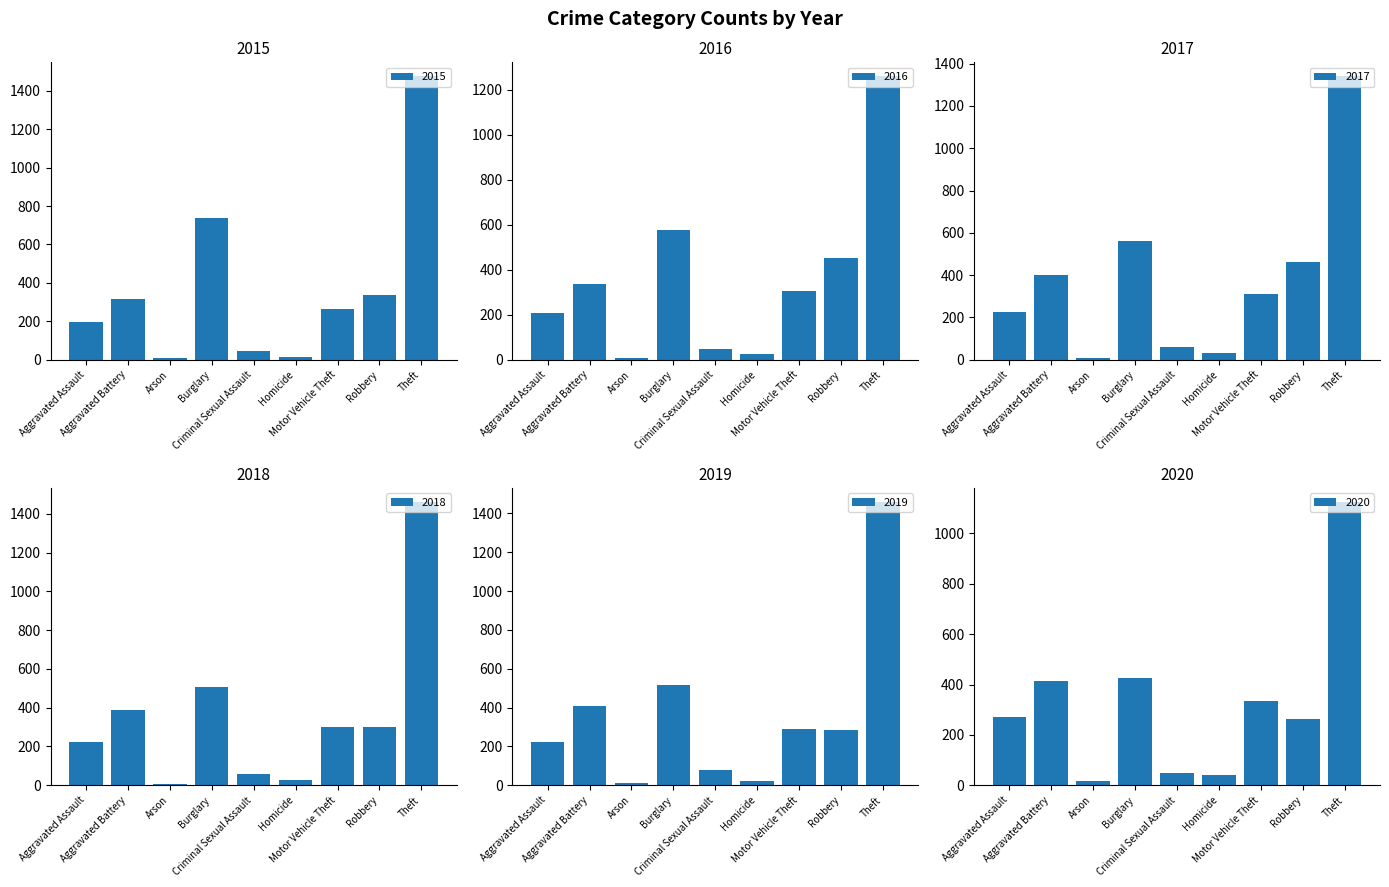

What is the difference between the highest and lowest values at Robbery?

197